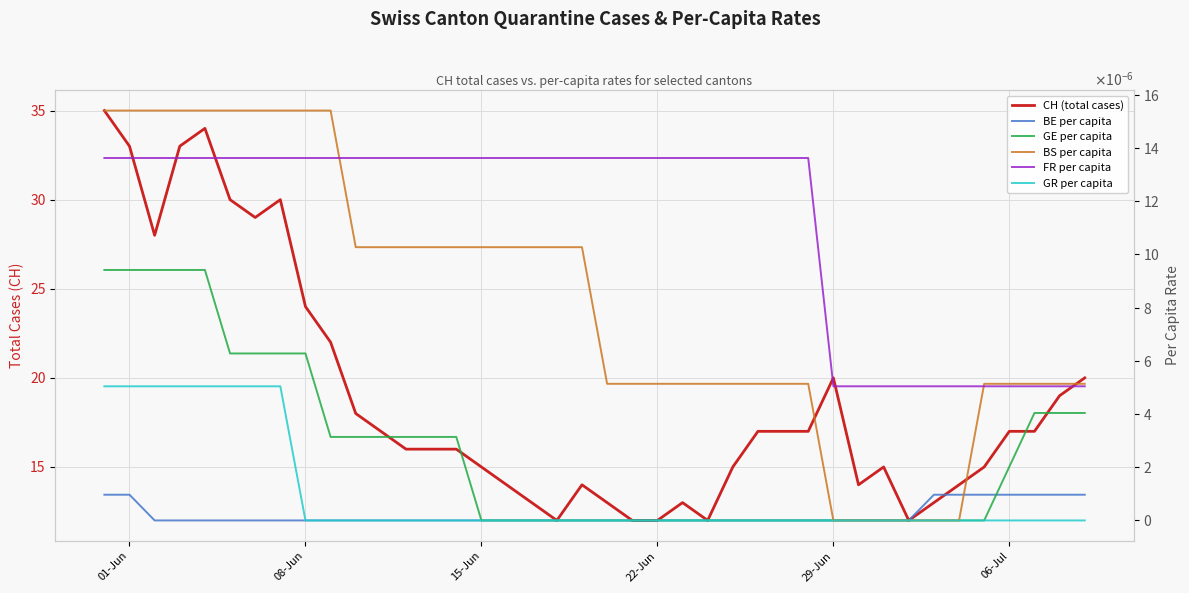

Reading right to left, transcribe all the data shown in this chart.

CH (total cases): 20.0	19.0	17.0	17.0	15.0	14.0	13.0	12.0	15.0	14.0	20.0	17.0	17.0	17.0	15.0	12.0	13.0	12.0	12.0	13.0	14.0	12.0	13.0	14.0	15.0	16.0	16.0	16.0	17.0	18.0	22.0	24.0	30.0	29.0	30.0	34.0	33.0	28.0	33.0	35.0
BE per capita: 0.0	0.0	0.0	0.0	0.0	0.0	0.0	0.0	0.0	0.0	0.0	0.0	0.0	0.0	0.0	0.0	0.0	0.0	0.0	0.0	0.0	0.0	0.0	0.0	0.0	0.0	0.0	0.0	0.0	0.0	0.0	0.0	0.0	0.0	0.0	0.0	0.0	0.0	0.0	0.0
GE per capita: 0.0	0.0	0.0	0.0	0.0	0.0	0.0	0.0	0.0	0.0	0.0	0.0	0.0	0.0	0.0	0.0	0.0	0.0	0.0	0.0	0.0	0.0	0.0	0.0	0.0	0.0	0.0	0.0	0.0	0.0	0.0	0.0	0.0	0.0	0.0	0.0	0.0	0.0	0.0	0.0
BS per capita: 0.0	0.0	0.0	0.0	0.0	0.0	0.0	0.0	0.0	0.0	0.0	0.0	0.0	0.0	0.0	0.0	0.0	0.0	0.0	0.0	0.0	0.0	0.0	0.0	0.0	0.0	0.0	0.0	0.0	0.0	0.0	0.0	0.0	0.0	0.0	0.0	0.0	0.0	0.0	0.0
FR per capita: 0.0	0.0	0.0	0.0	0.0	0.0	0.0	0.0	0.0	0.0	0.0	0.0	0.0	0.0	0.0	0.0	0.0	0.0	0.0	0.0	0.0	0.0	0.0	0.0	0.0	0.0	0.0	0.0	0.0	0.0	0.0	0.0	0.0	0.0	0.0	0.0	0.0	0.0	0.0	0.0
GR per capita: 0.0	0.0	0.0	0.0	0.0	0.0	0.0	0.0	0.0	0.0	0.0	0.0	0.0	0.0	0.0	0.0	0.0	0.0	0.0	0.0	0.0	0.0	0.0	0.0	0.0	0.0	0.0	0.0	0.0	0.0	0.0	0.0	0.0	0.0	0.0	0.0	0.0	0.0	0.0	0.0